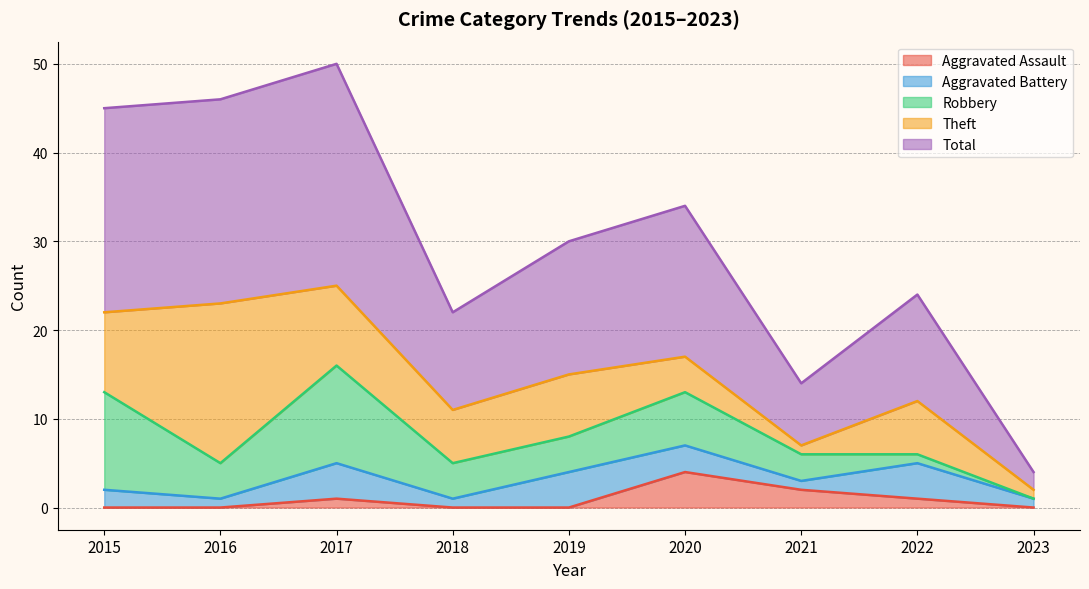

What is the total value across all series at 2017?

50